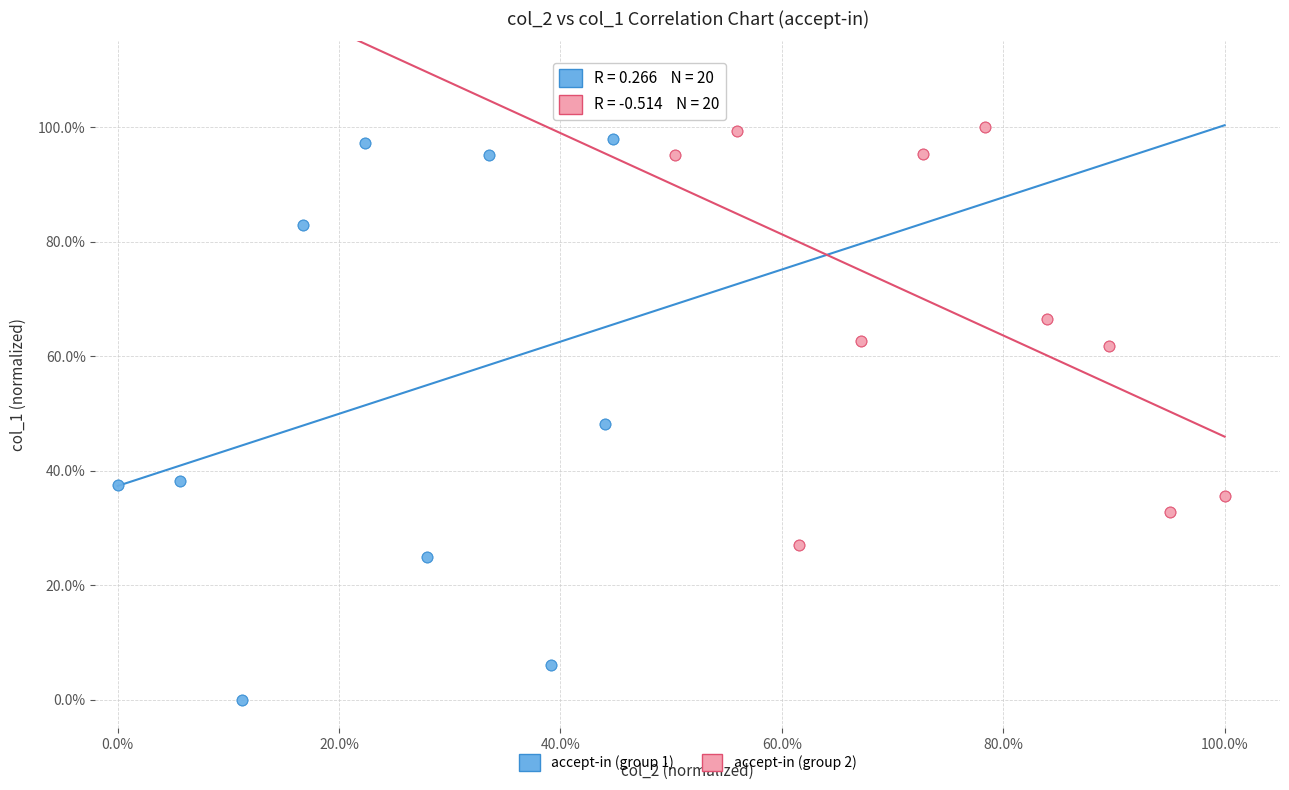

What are all the series names shown in the legend?

accept-in (group 1), accept-in (group 2)